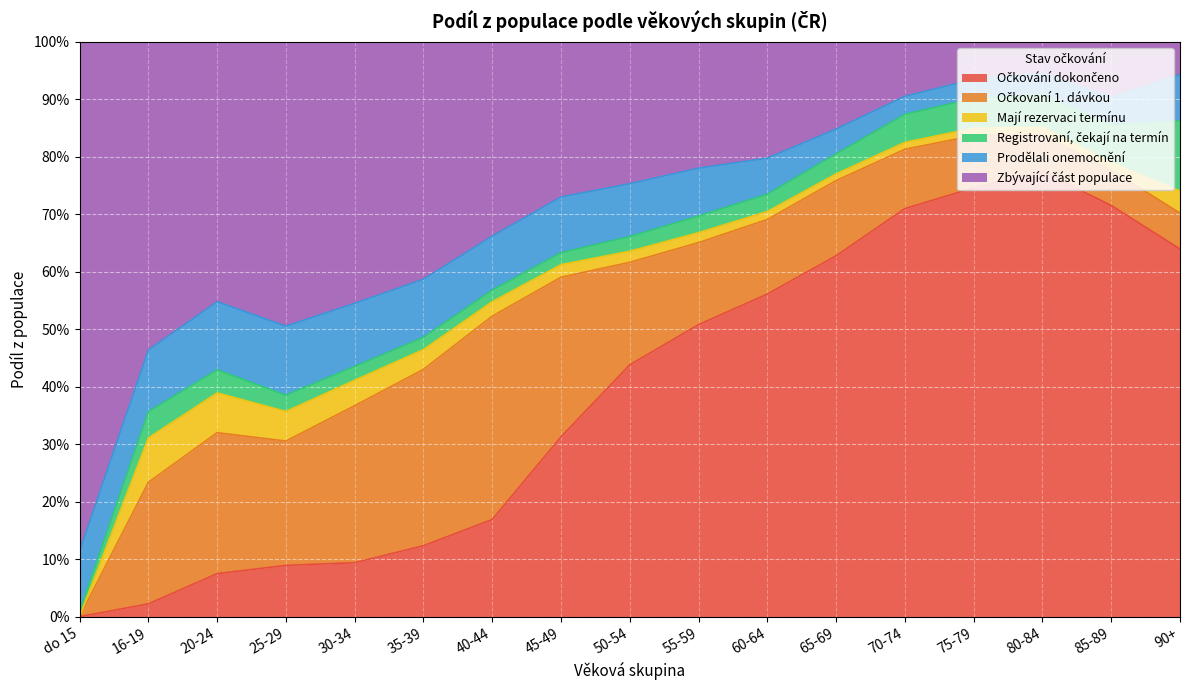

What are all the series names shown in the legend?

Očkování dokončeno, Očkovaní 1. dávkou, Mají rezervaci termínu, Registrovaní, čekají na termín, Prodělali onemocnění, Zbývající část populace